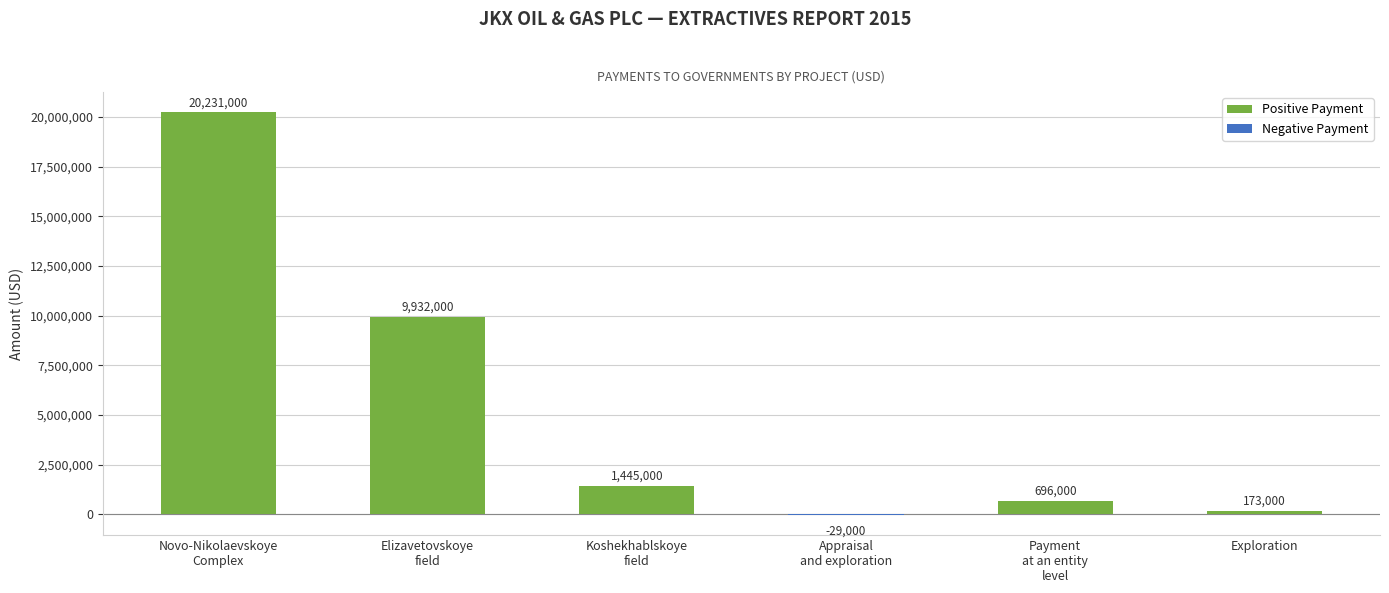

What is the smallest value displayed?

-29000